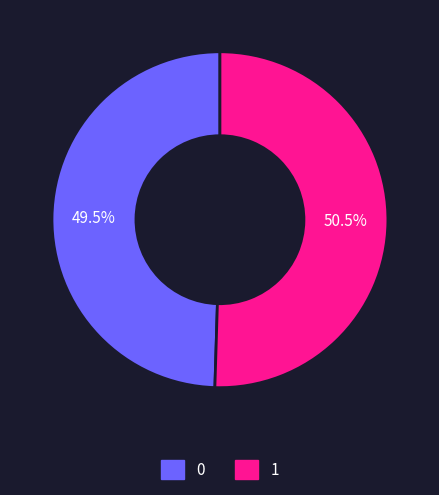

What percentage do 0 and 1 together represent?

100.0%